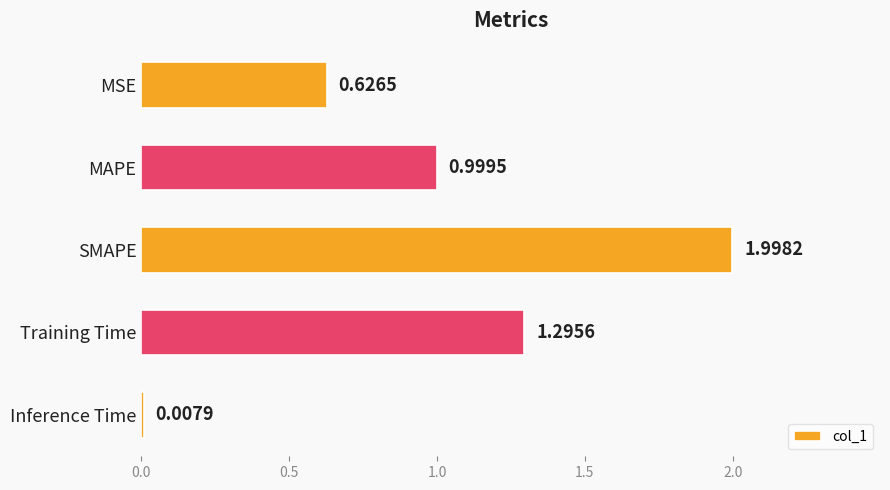

Rank the categories by value from highest to lowest.

SMAPE, Training Time, MAPE, MSE, Inference Time